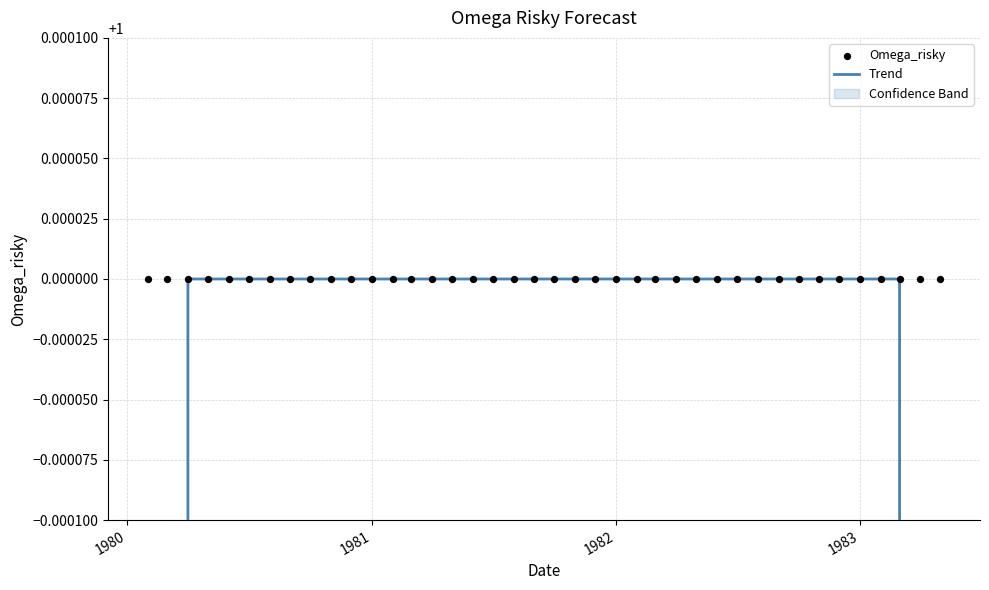

Which series reaches the minimum Y coordinate?

Trend